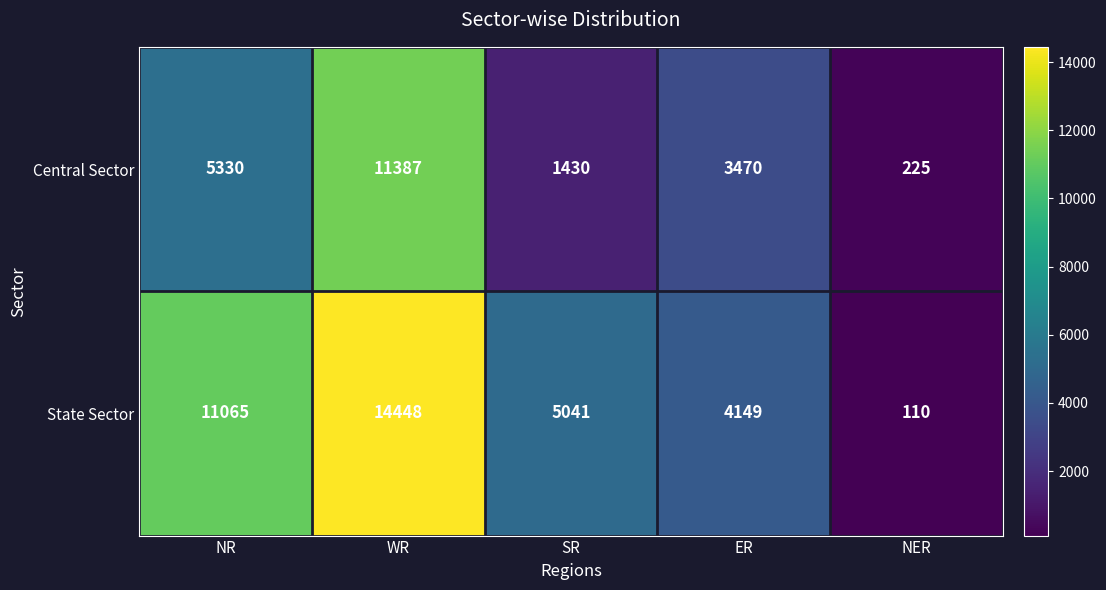

How many categories are shown in the chart?

5